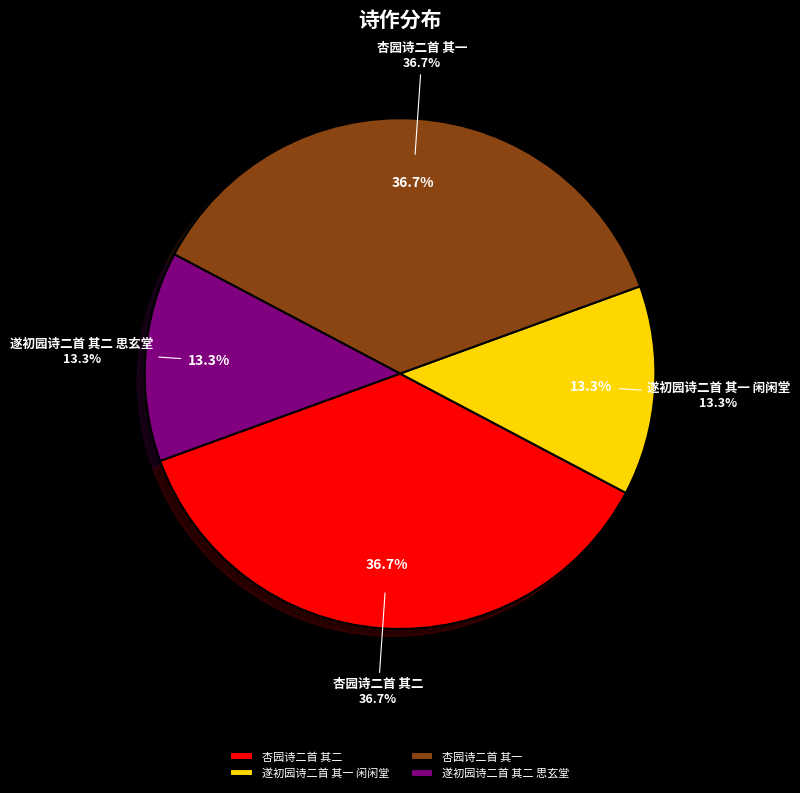

What portion of the pie excludes 杏园诗二首 其一?

63.3%